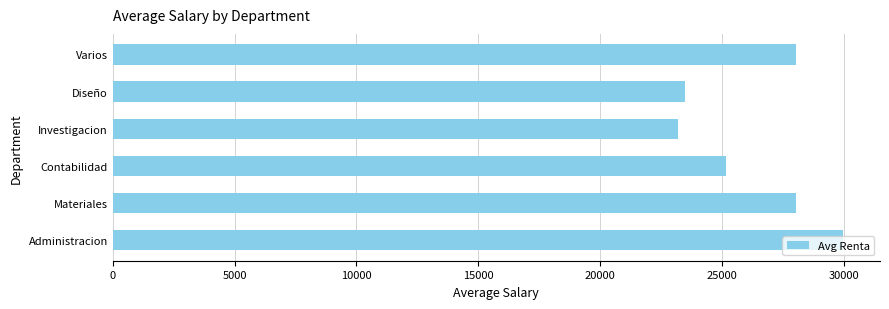

The value at Administracion is 15753.9. True or false?

False